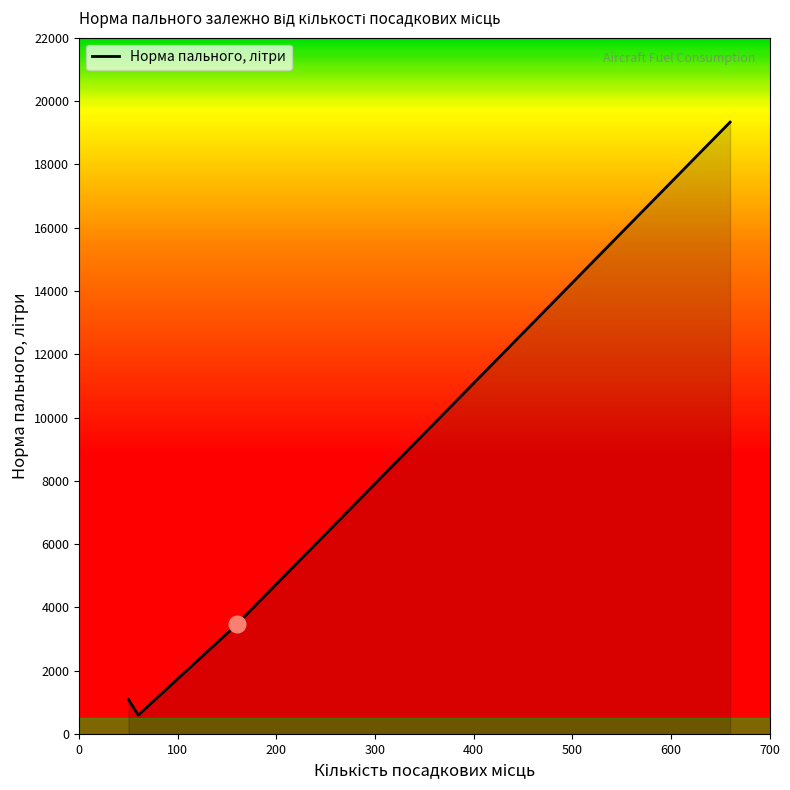

What is the minimum value shown in the chart?

600